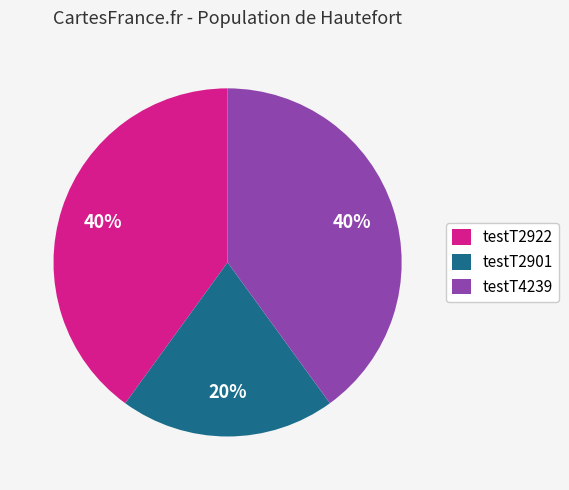

Which slice is the smallest?

testT2901